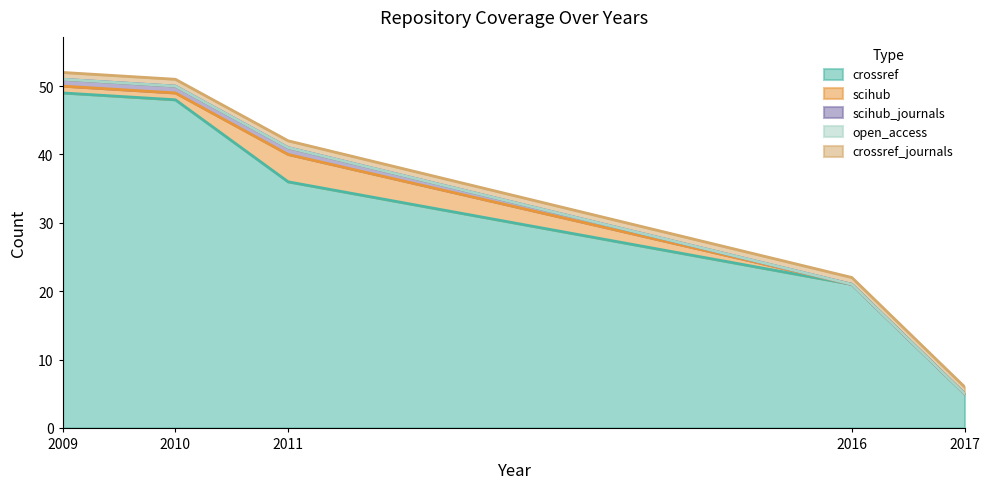

What is the maximum value for crossref?

49